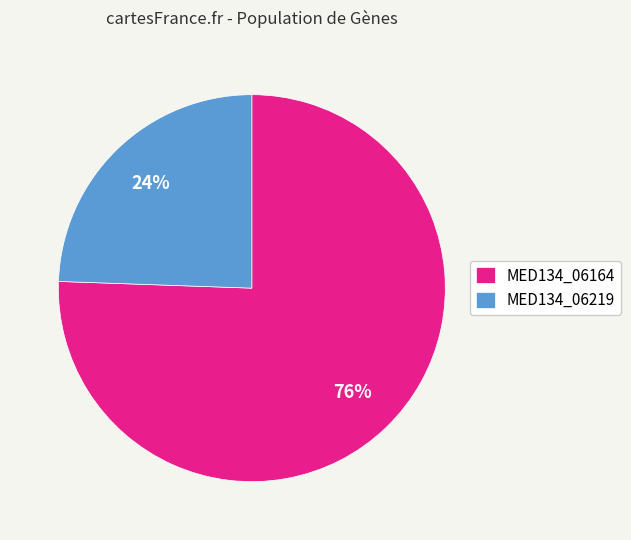

Rank the categories by value from lowest to highest.

MED134_06219, MED134_06164